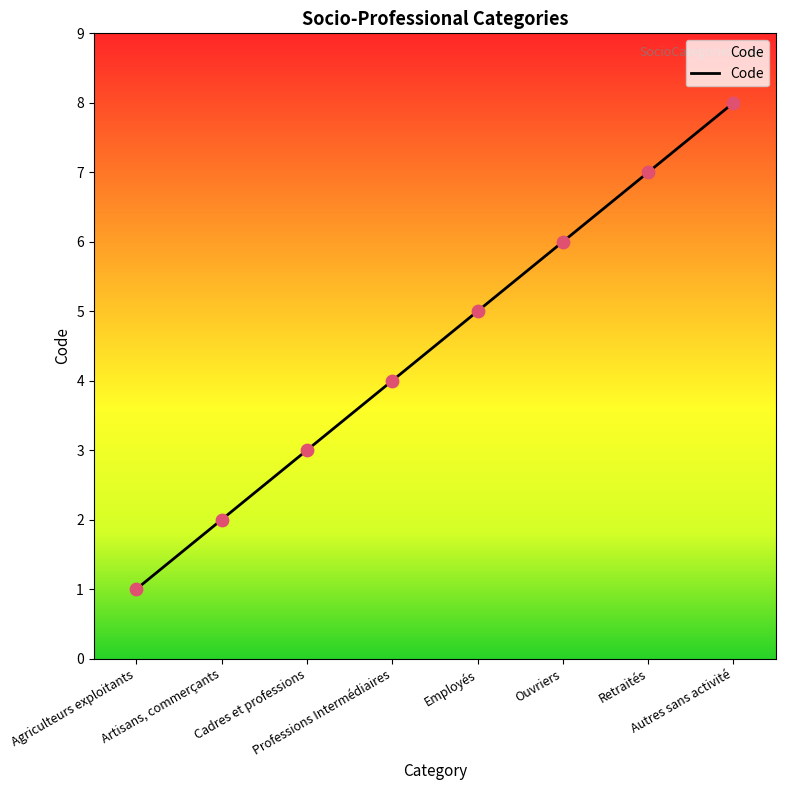

What is the change in value from Ouvriers to Retraités?

+1